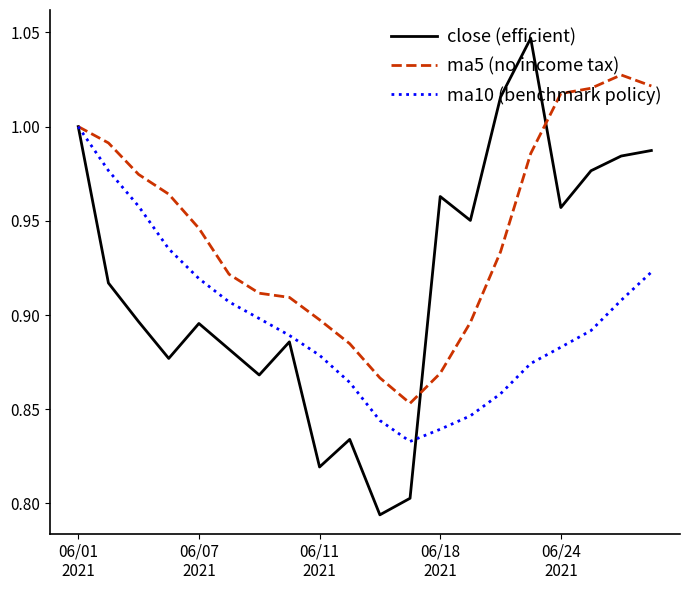

What are all the series names shown in the legend?

close (efficient), ma5 (no income tax), ma10 (benchmark policy)